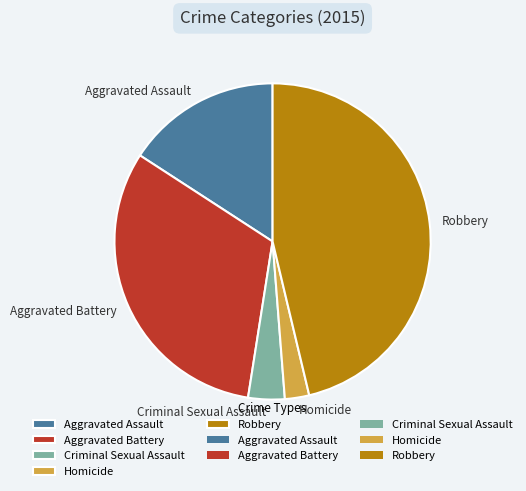

Which has a higher value, Criminal Sexual Assault or Robbery?

Robbery